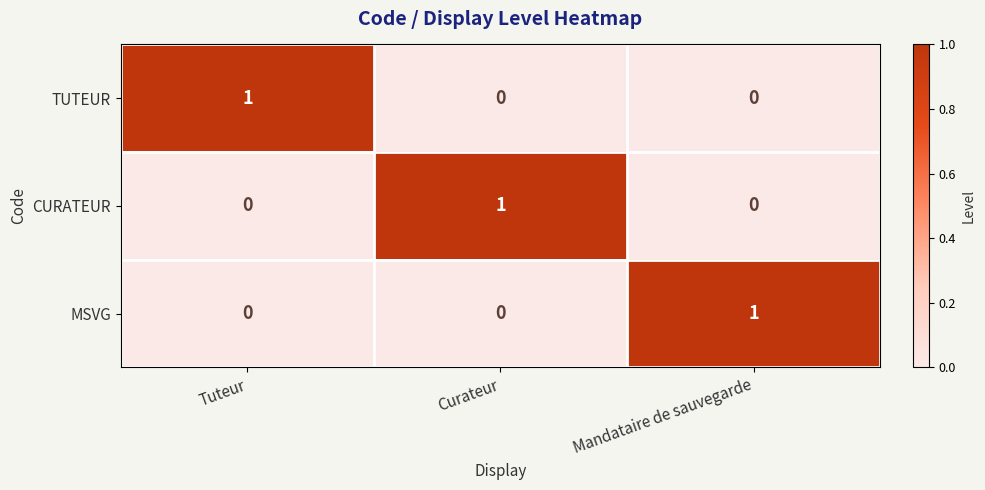

Reading right to left, list all the values displayed in this chart.

TUTEUR: 0	0	1
CURATEUR: 0	1	0
MSVG: 1	0	0